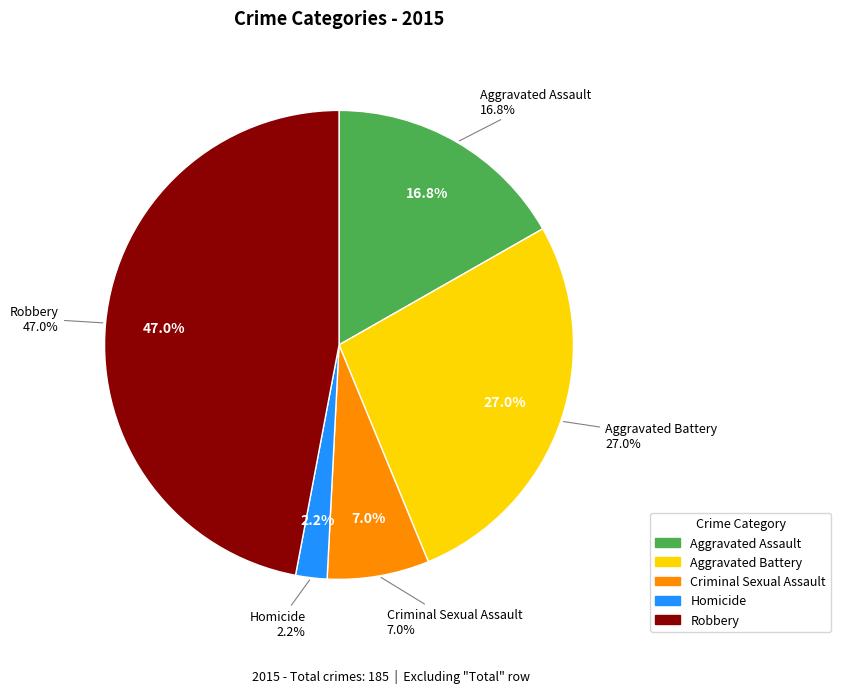

Is the sum of Robbery and Aggravated Assault greater than half?

Yes